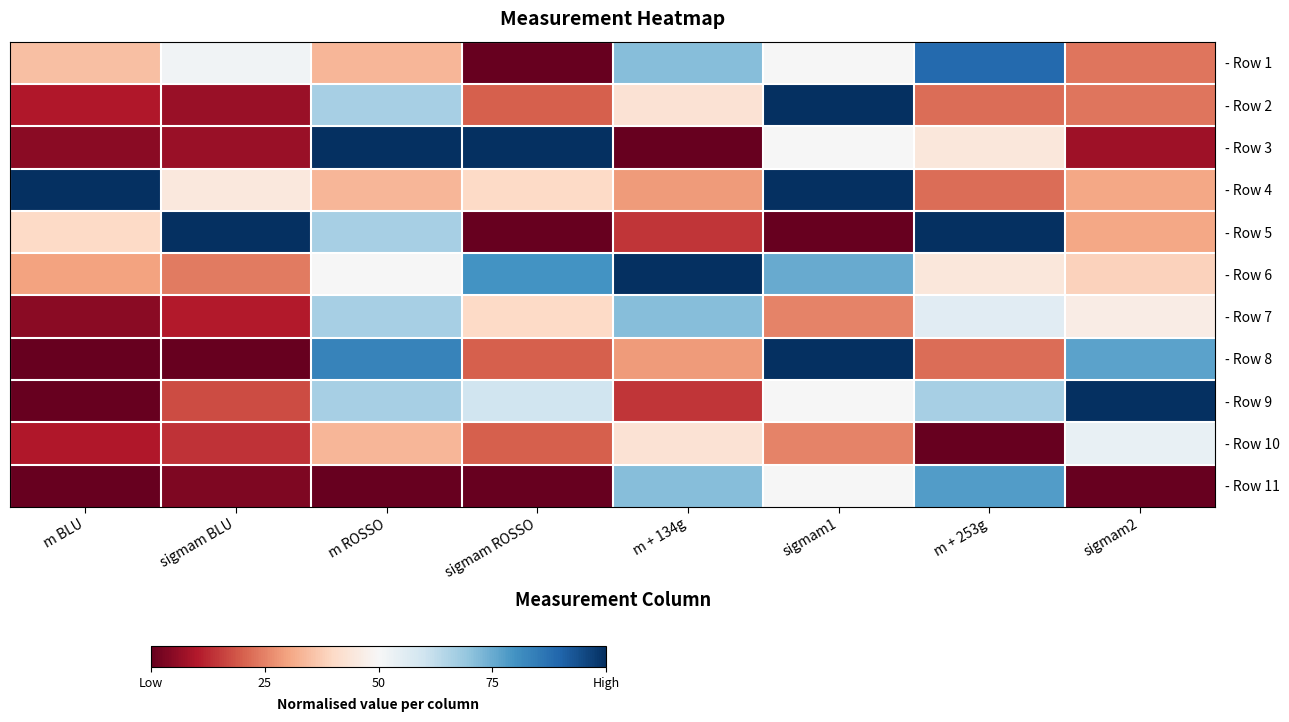

At which category does the chart reach its minimum across all series?

sigmam ROSSO